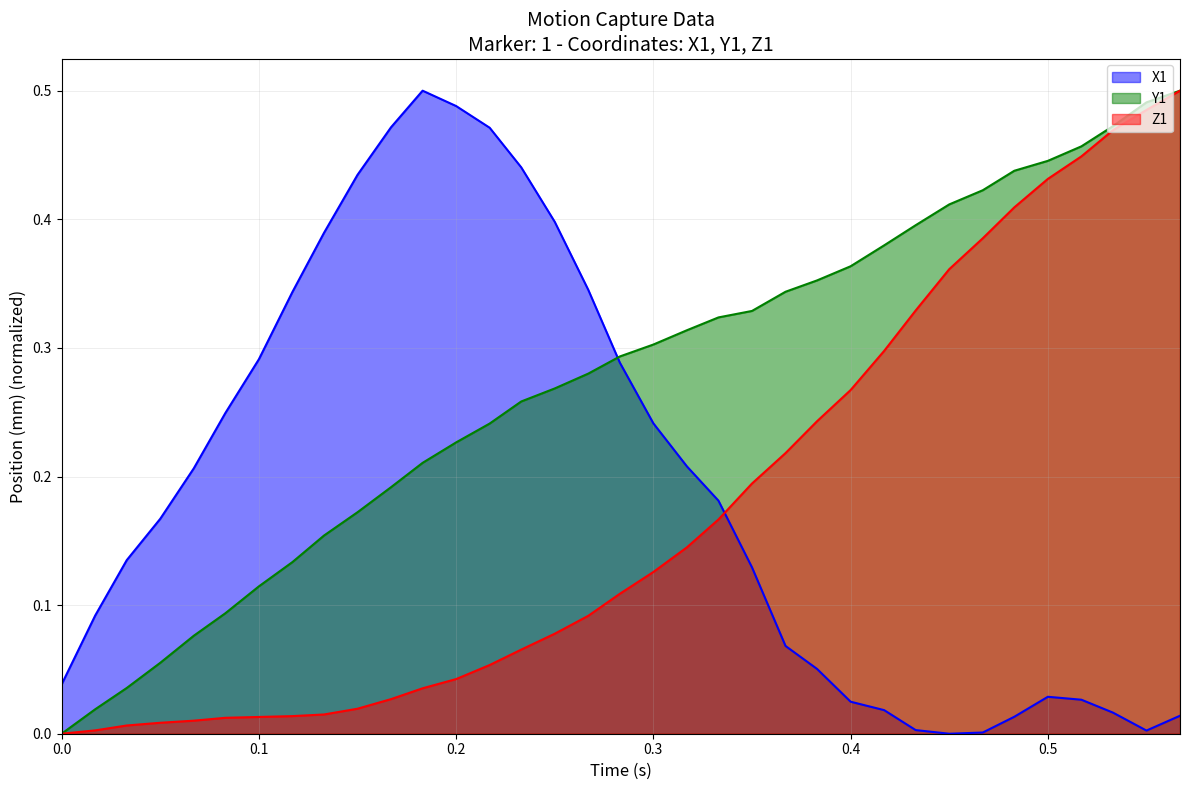

True or false: Y1 and Z1 cross at least once.

False